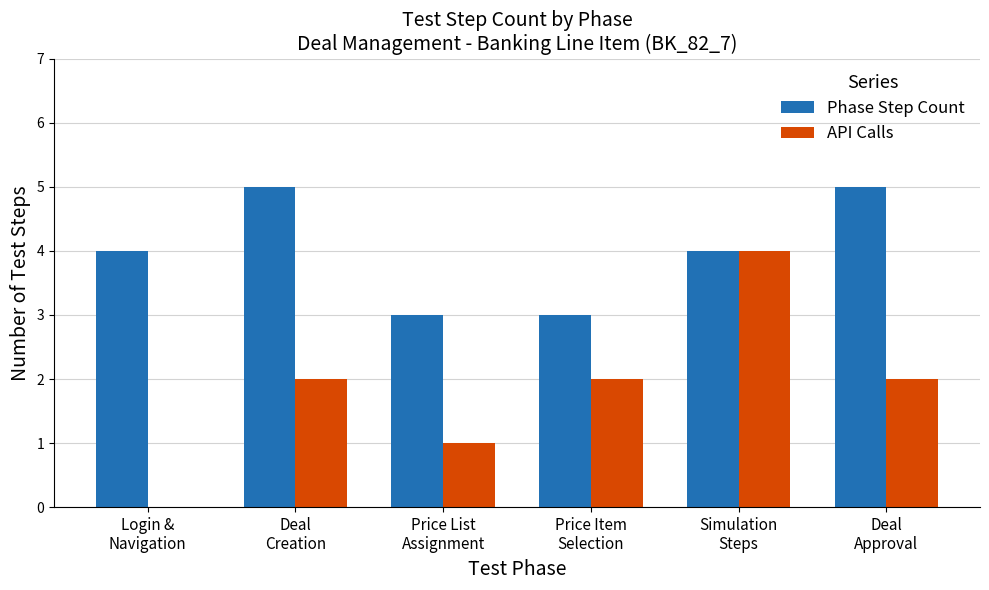

Reading left to right, extract all data points from this chart.

Phase Step Count: 4	5	3	3	4	5
API Calls: 0	2	1	2	4	2